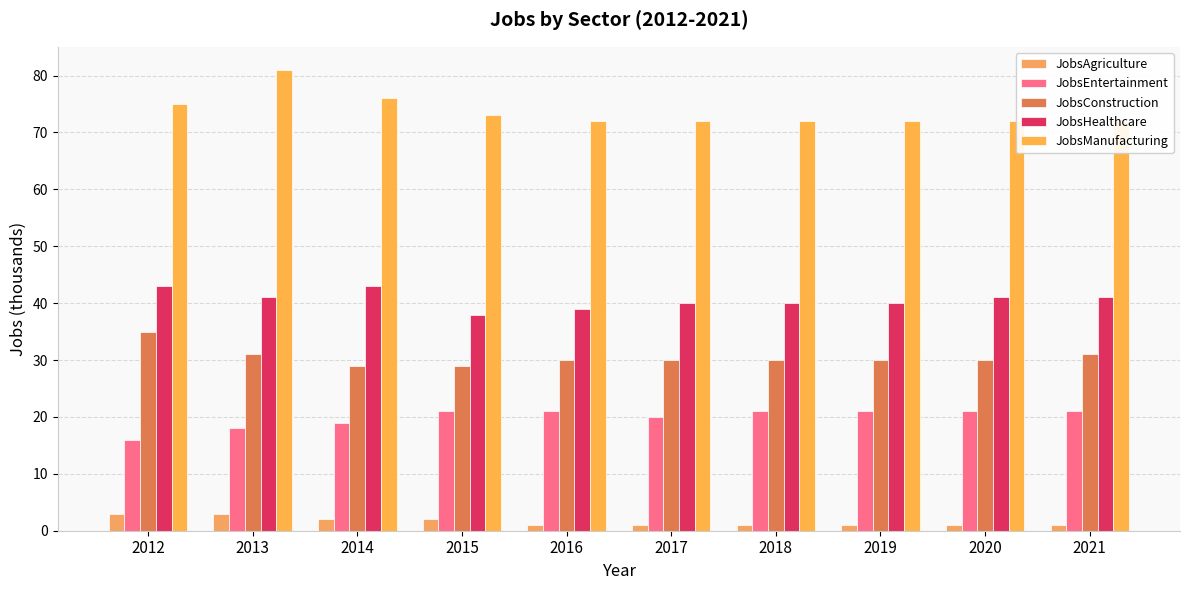

Between 2018 and 2015, which is larger?

2015